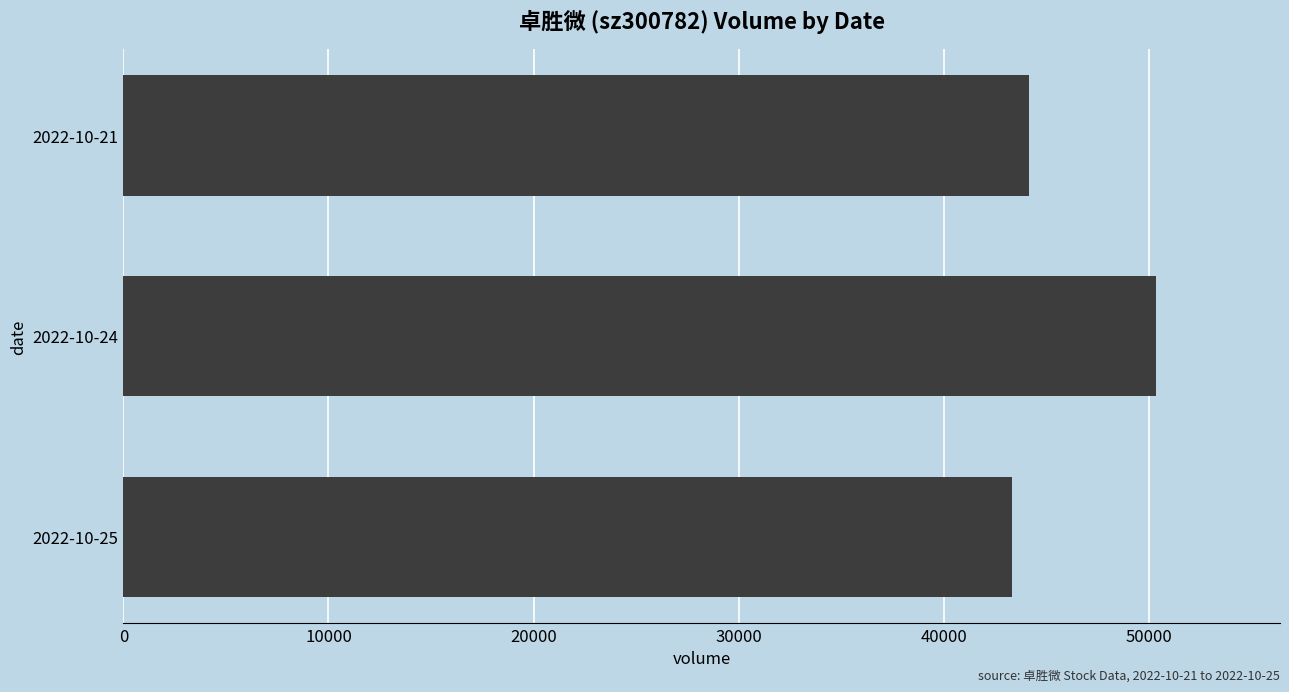

The value at 2022-10-24 is 81182. True or false?

False